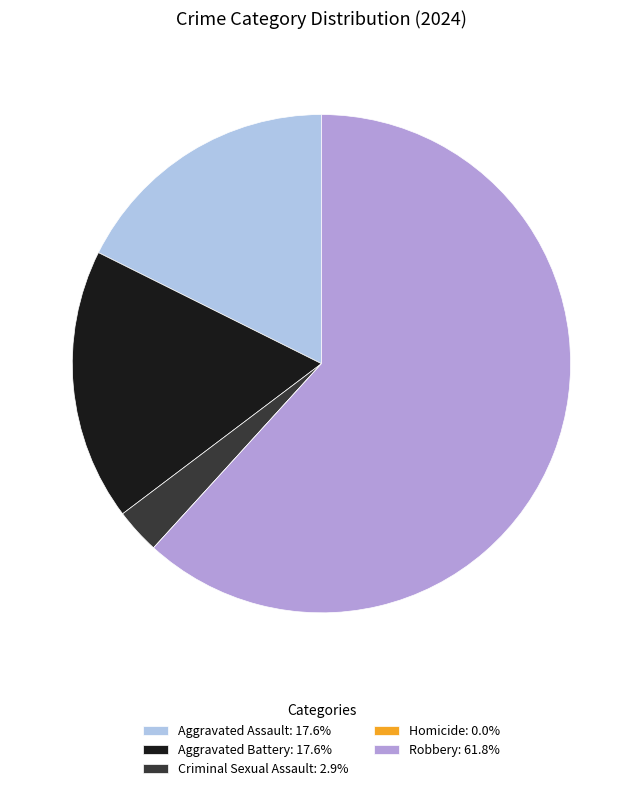

Approximately how many times larger is the value at Criminal Sexual Assault compared to Aggravated Assault?

0.2